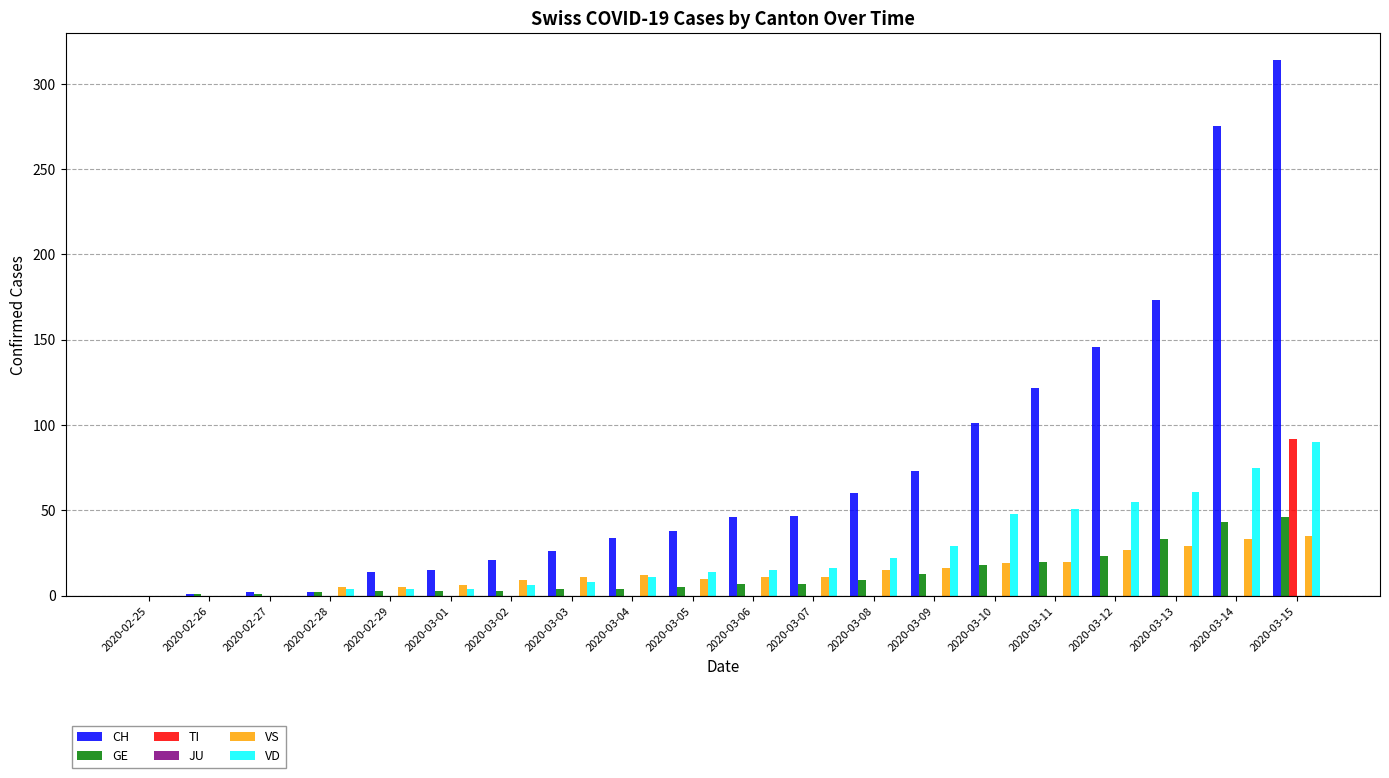

At which label does VD reach its peak?

2020-03-15